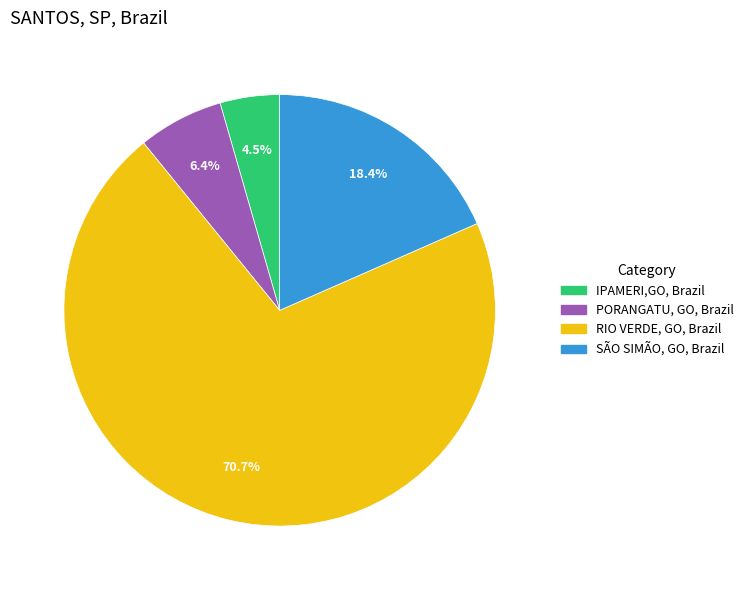

Is there a majority slice in this chart?

Yes